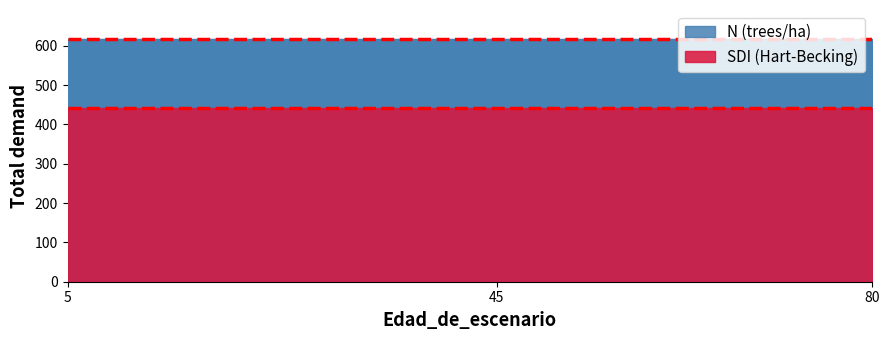

True or false: SDI has a value of 442.2 at 40.

True